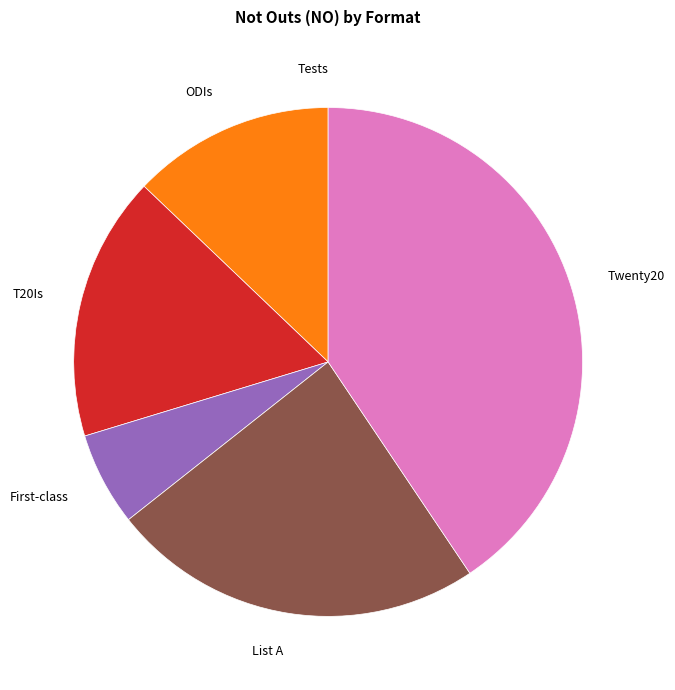

Is it true that ODIs is 13% of the pie?

True